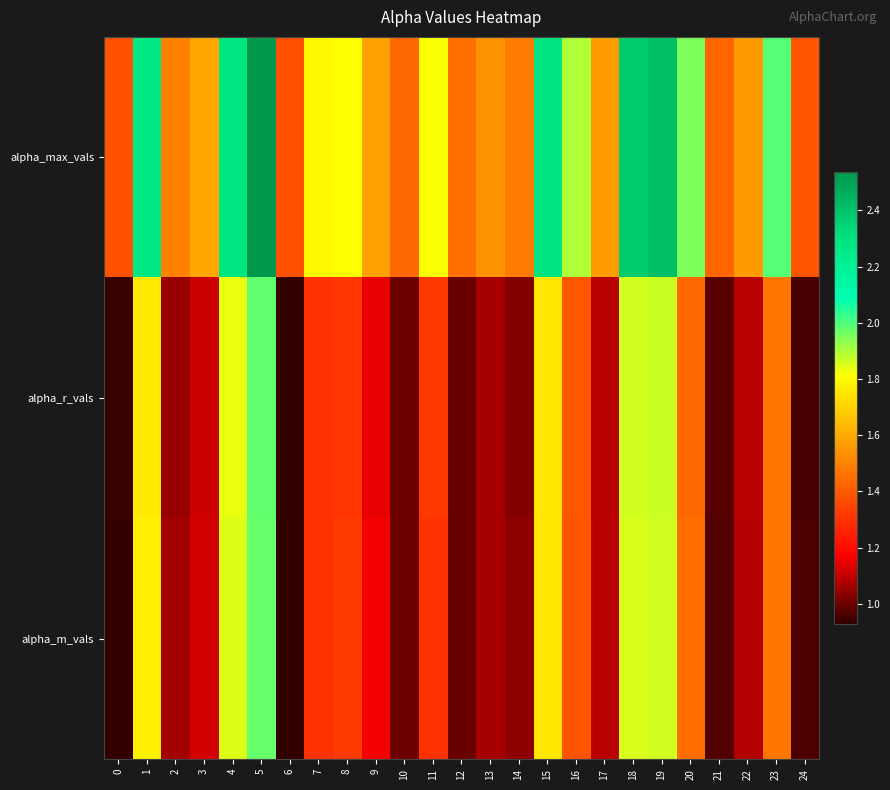

What is the difference between the highest and lowest values at 23?

0.5